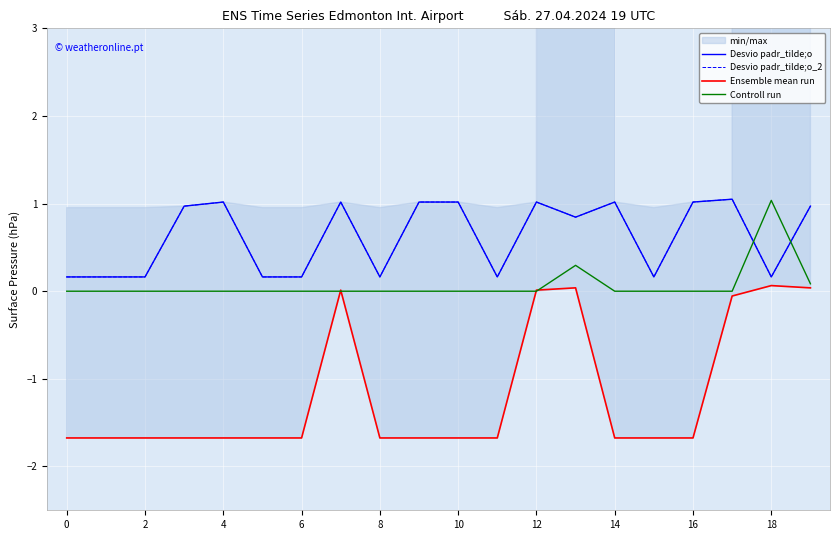

What is the maximum value shown in the chart?

1.0